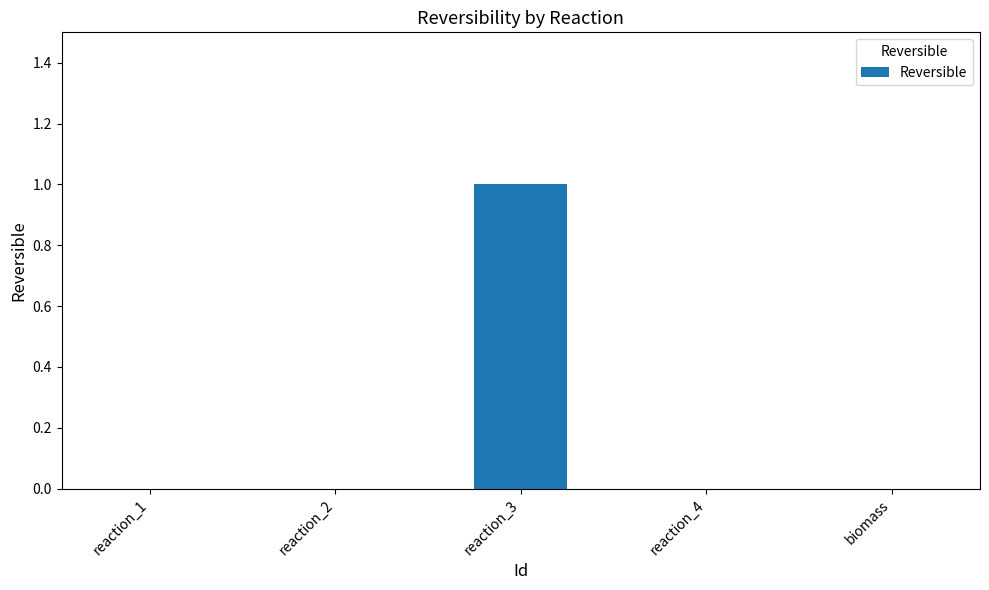

Are the bars horizontal?

No